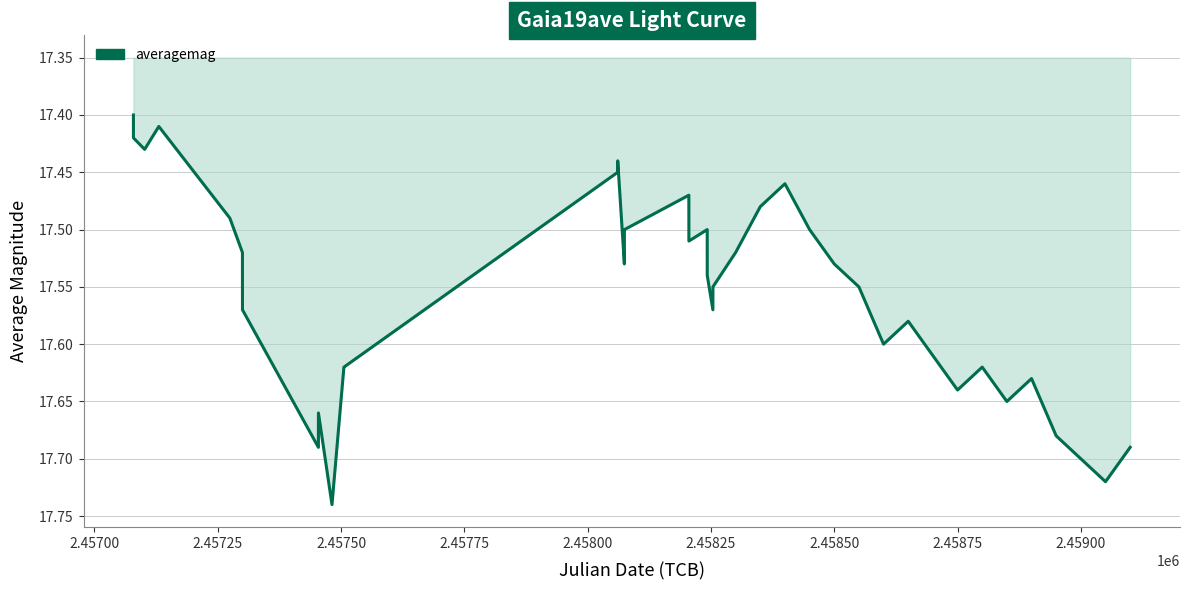

What is the difference between the maximum and minimum values?

0.3